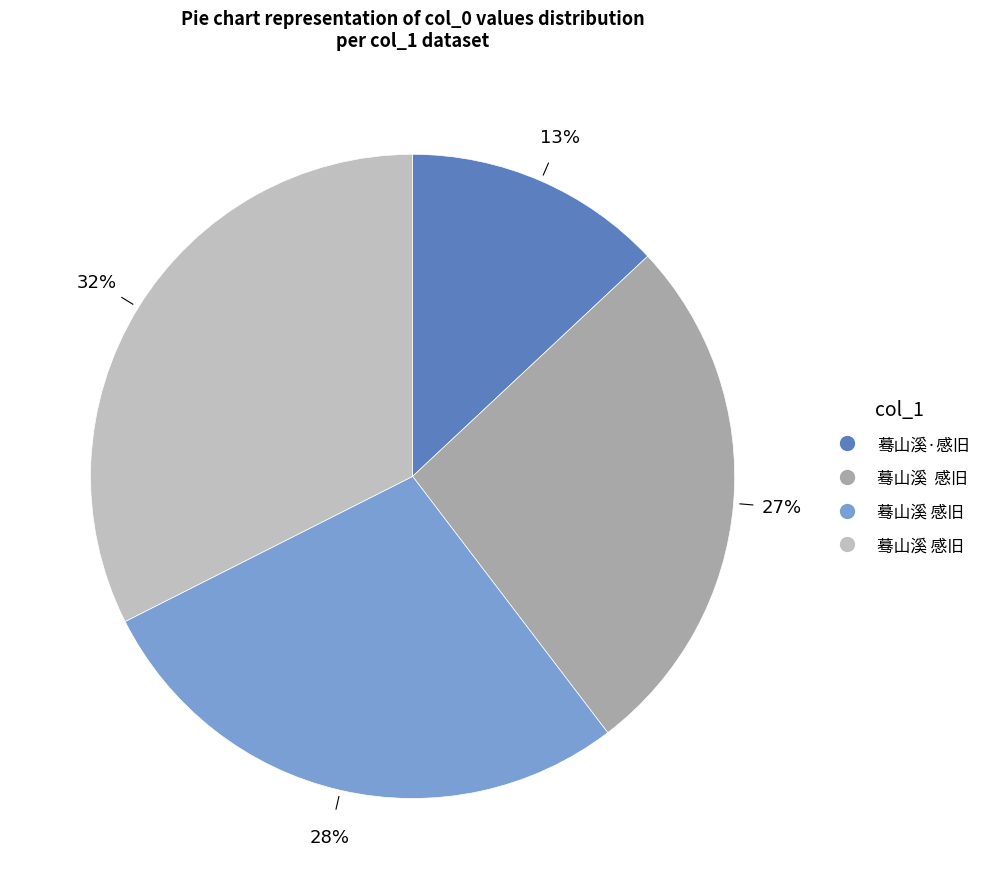

To the nearest percent, what is the difference between the largest and smallest slice percentages?

19%